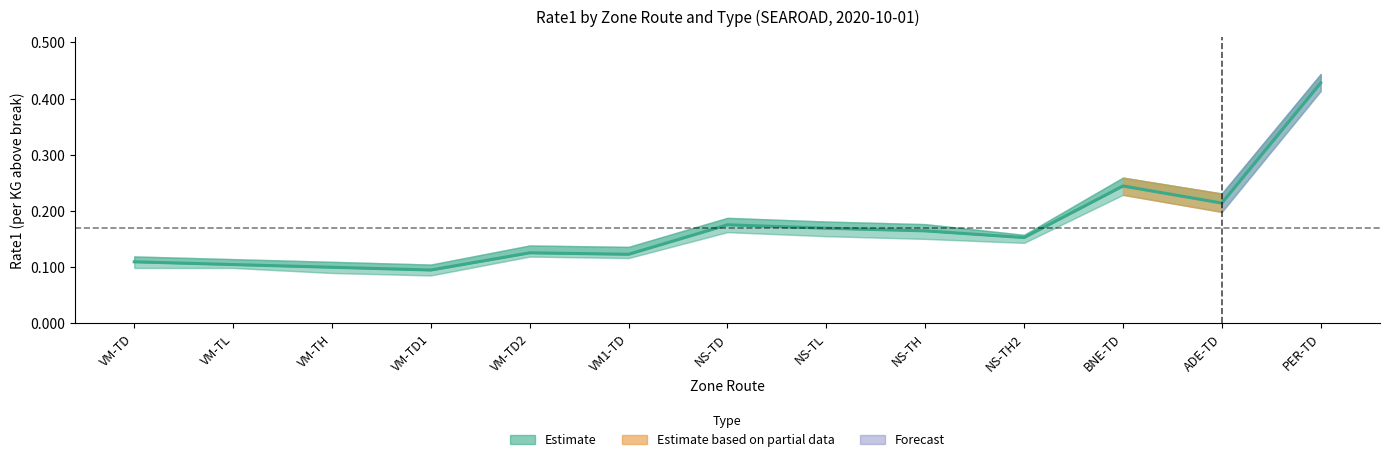

What is the change in value from VM-TD1 to NS-TH2?

+0.1